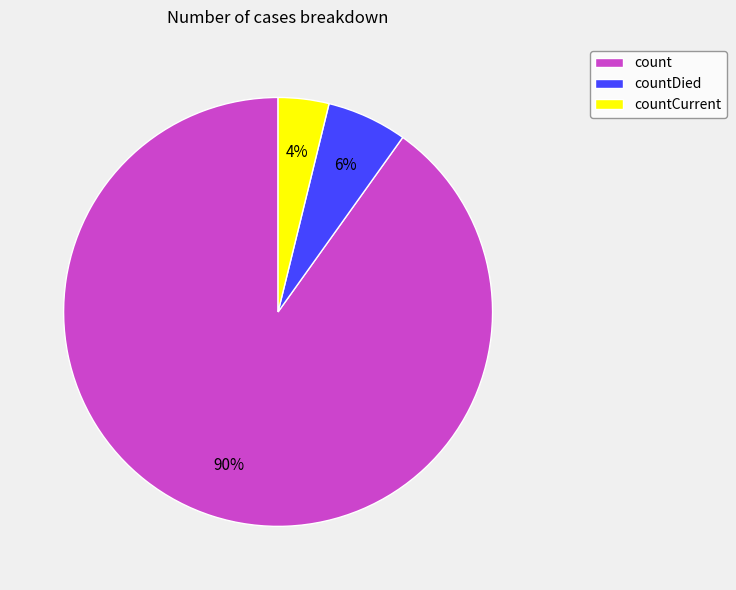

True or false: countDied accounts for 6% of the total.

True